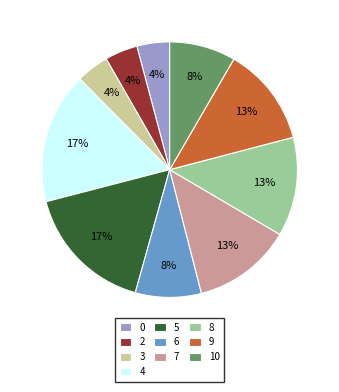

How many segments does this pie chart have?

10